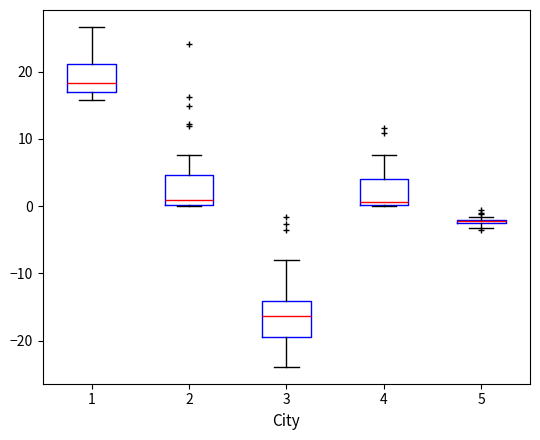

Where is the upper edge of the box at x = 5 on the y-axis? The values are not printed on the chart, so give them approximately, as read against the axis.

-2